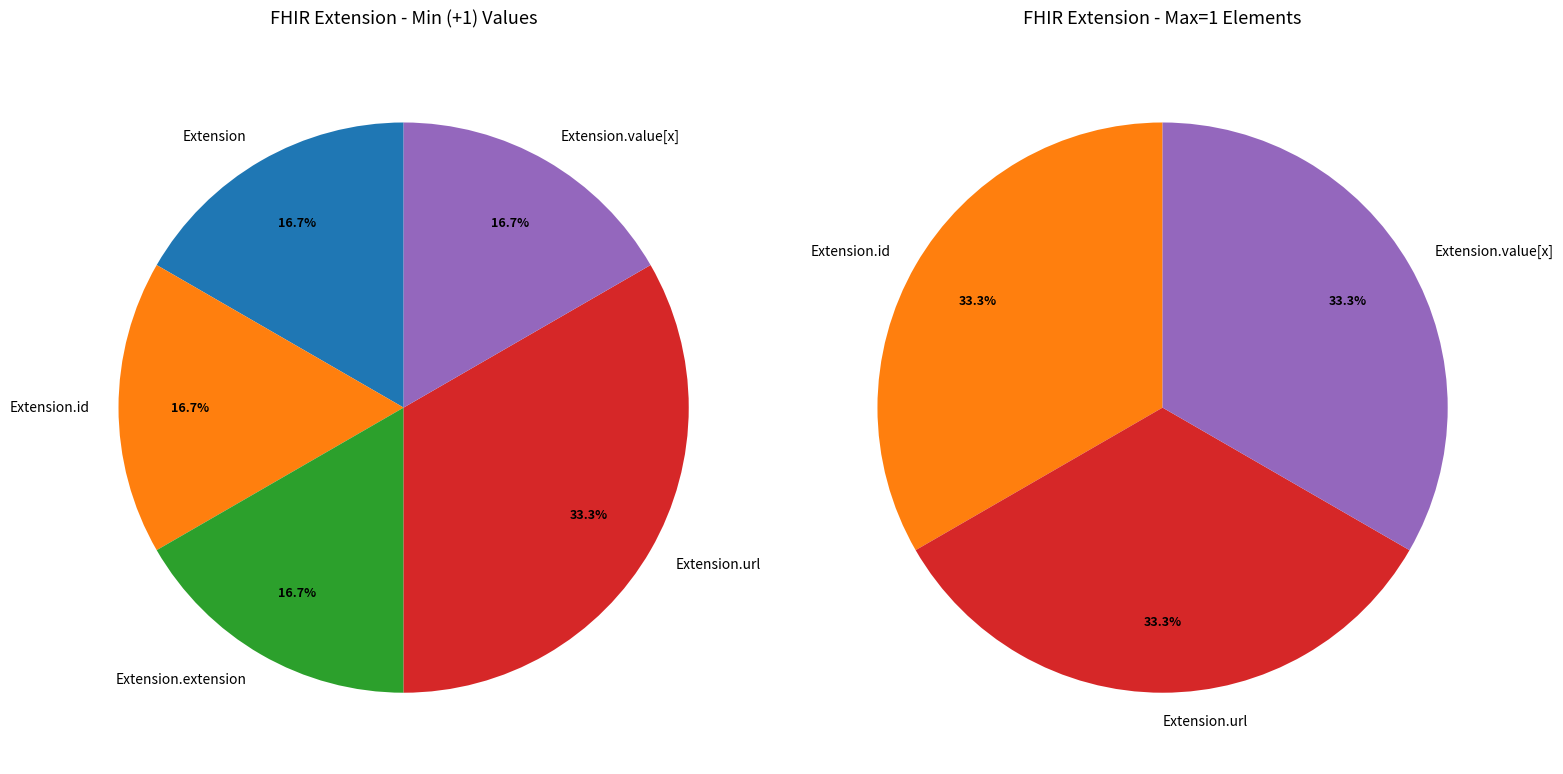

True or false: Extension.id accounts for 1% of the total.

False